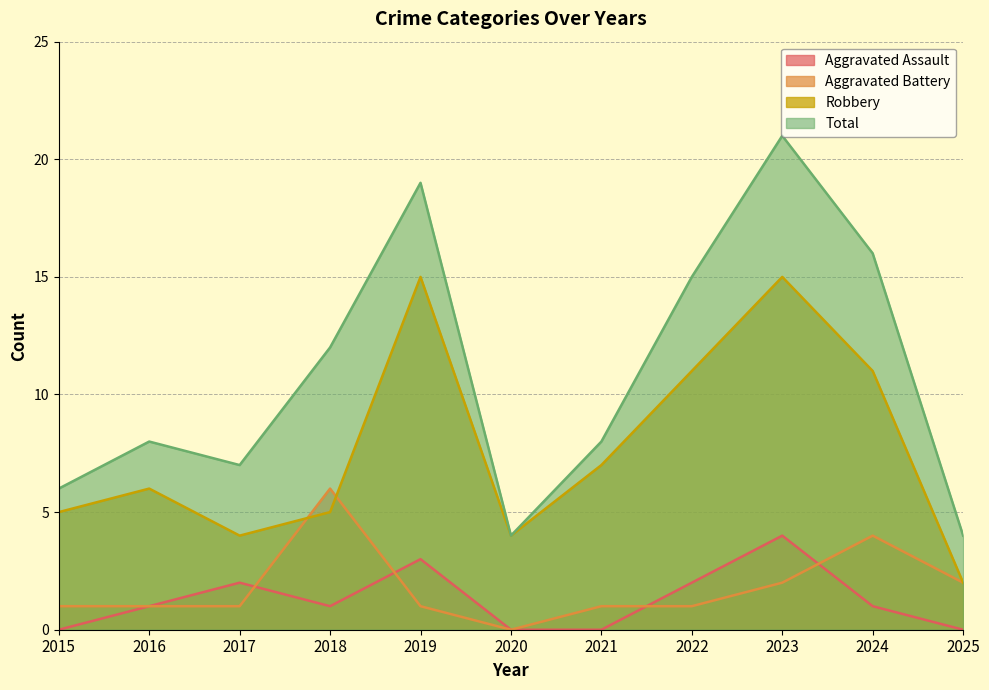

Between 2017 and 2022, which is larger?

2017